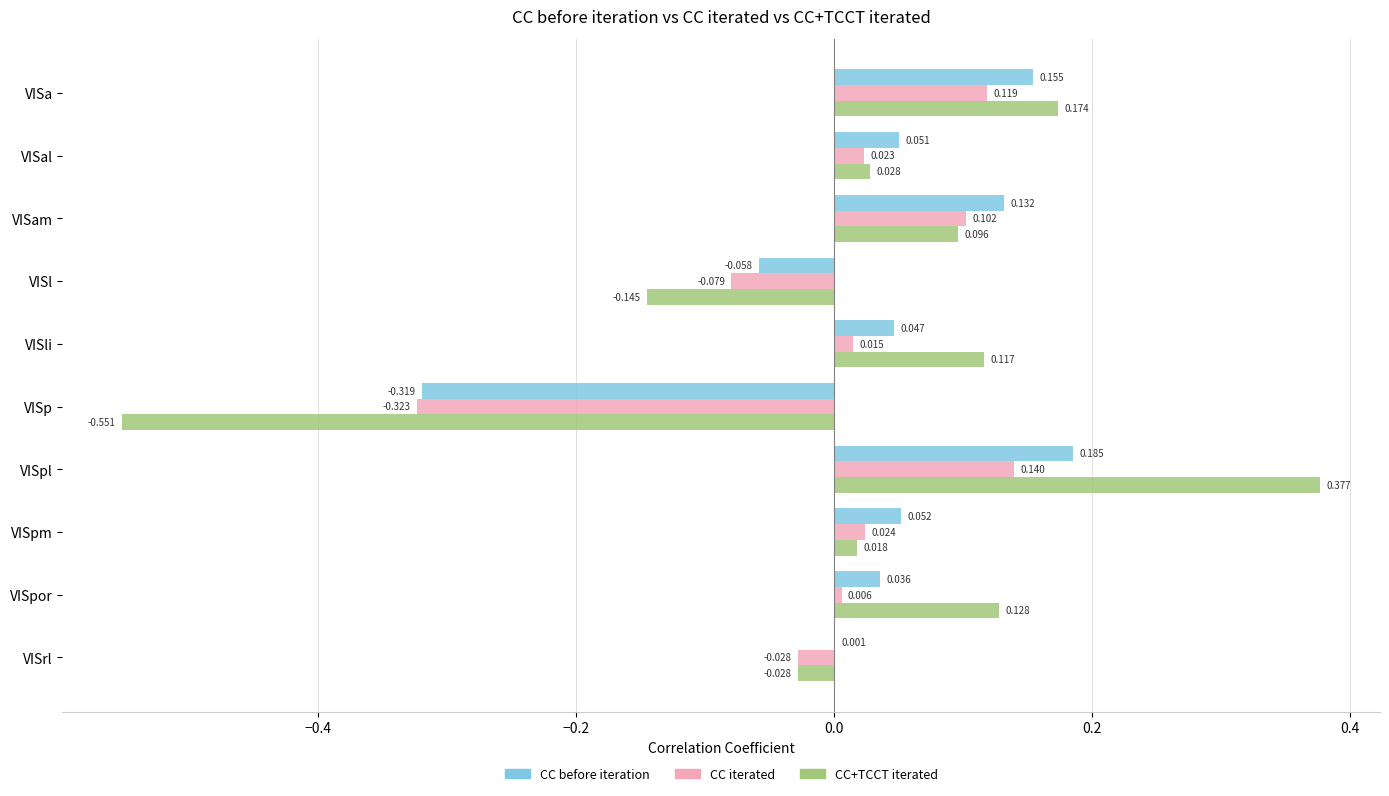

At which label does CC iterated reach its peak?

VISpl